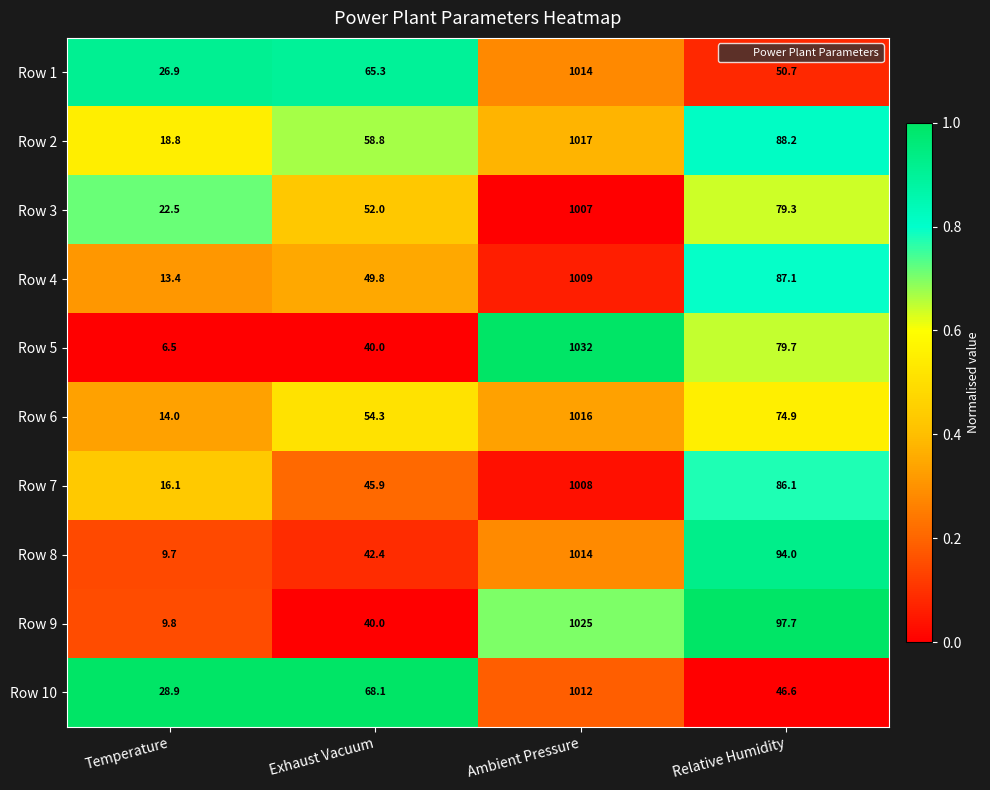

What is the approximate value of Row 4 at Exhaust Vacuum?

49.8